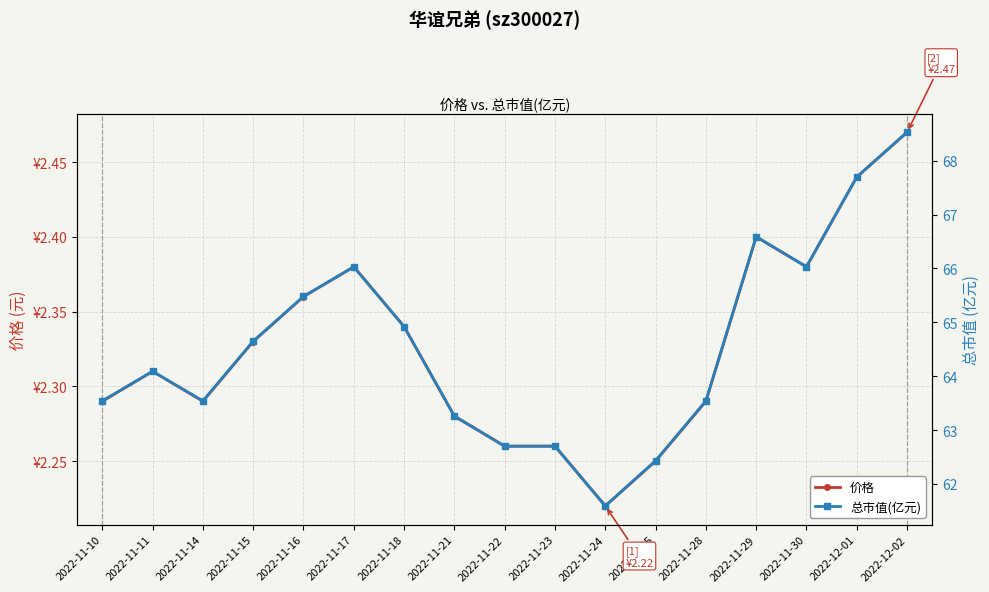

Is this an area chart (filled region under the line)?

No